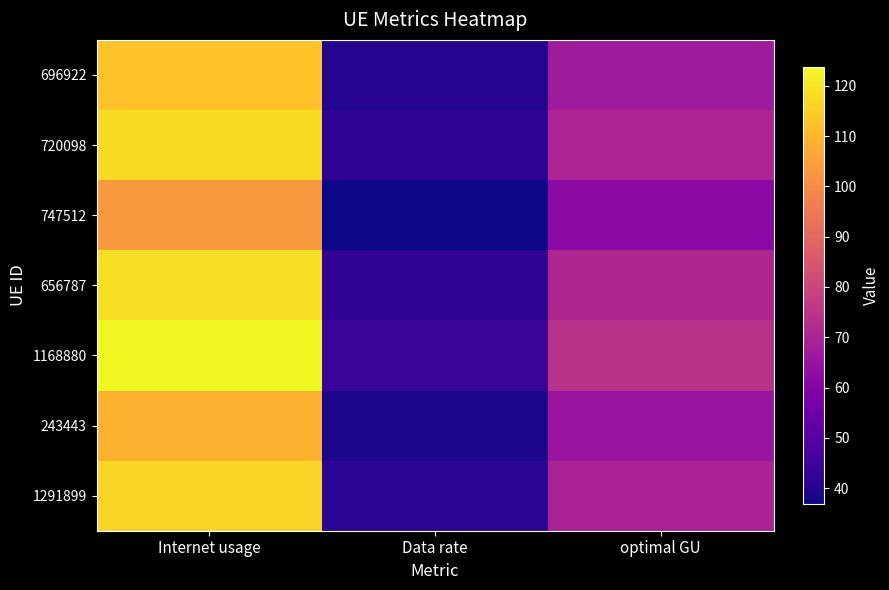

Which label corresponds to the smallest value in the chart?

Data rate